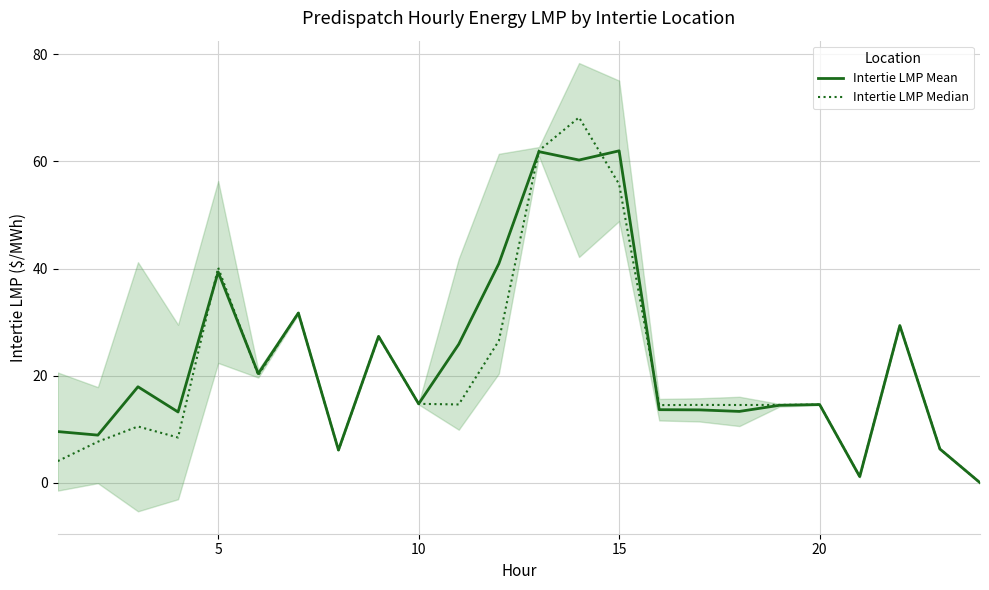

Which series has the widest spread of values?

Intertie LMP Median